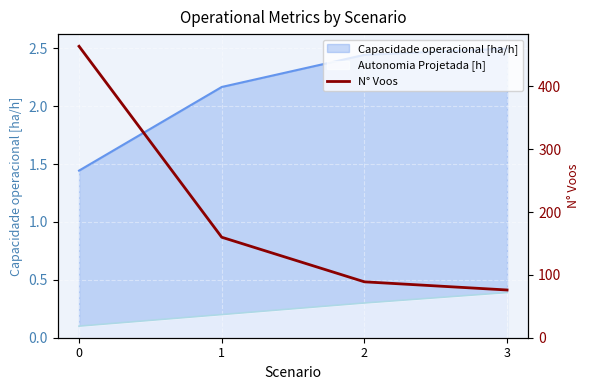

What is the value of the 4th point from the left?

76